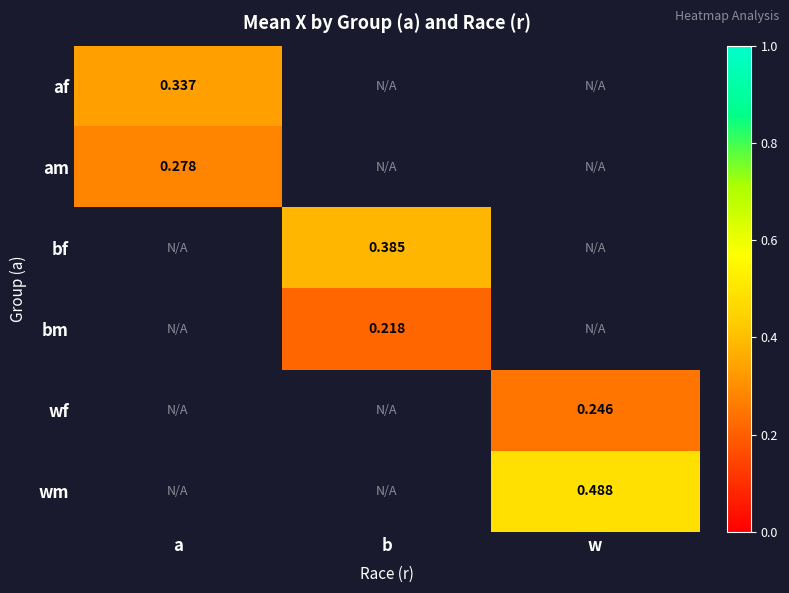

Where does the bf series first go above 0?

b